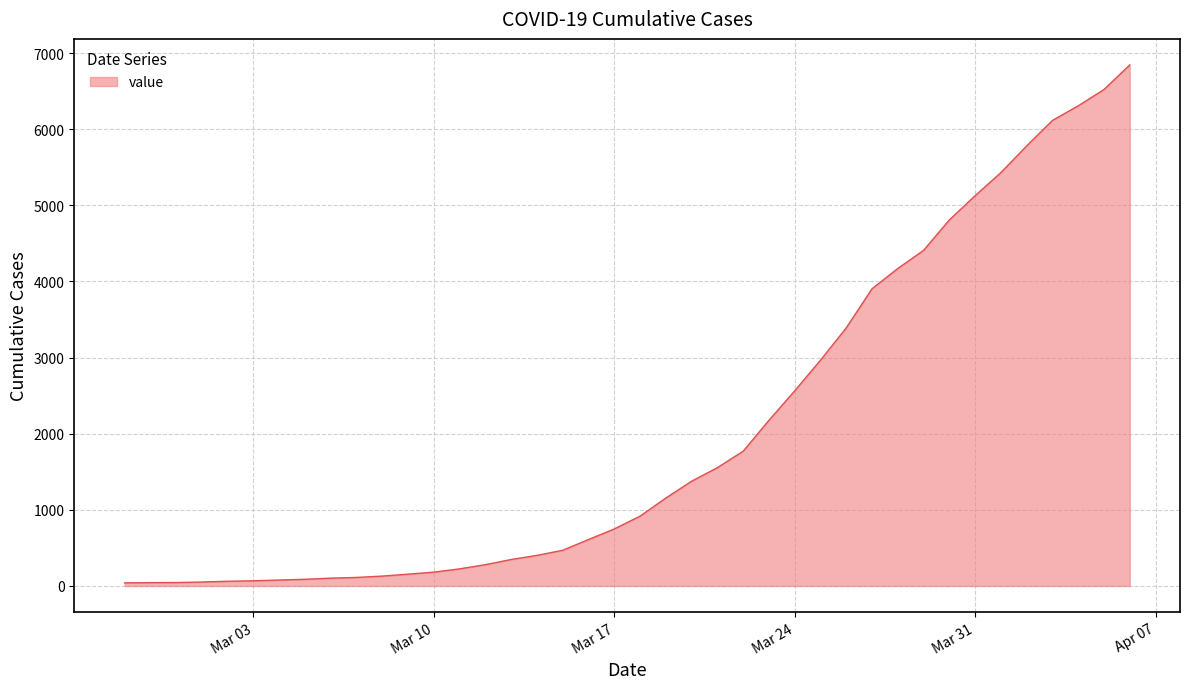

Count the number of categories in the chart.

40